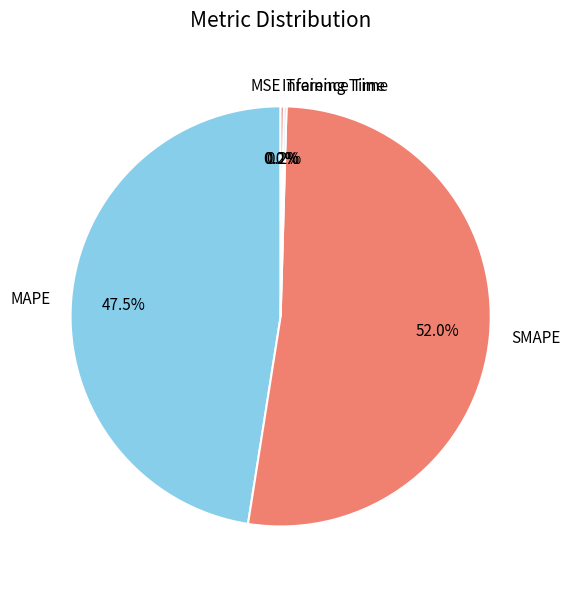

Does SMAPE represent more than half of the total?

Yes